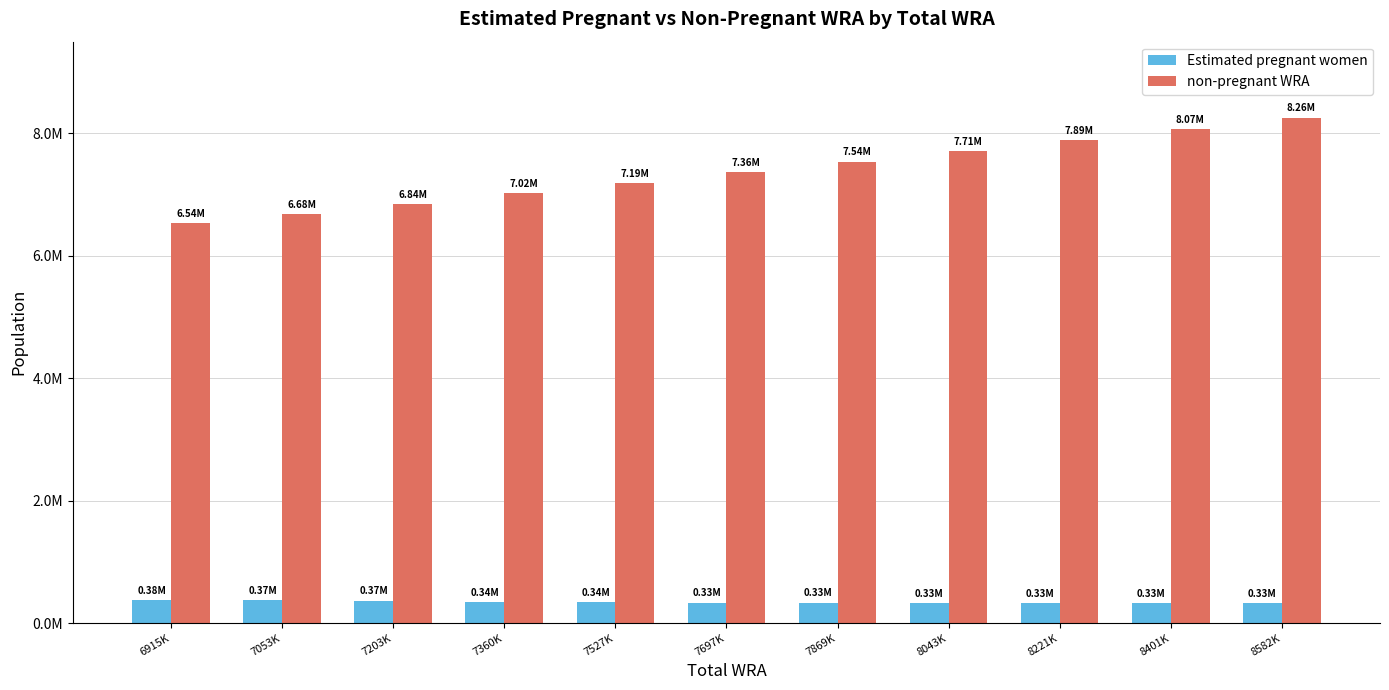

Does the chart contain any negative values?

No